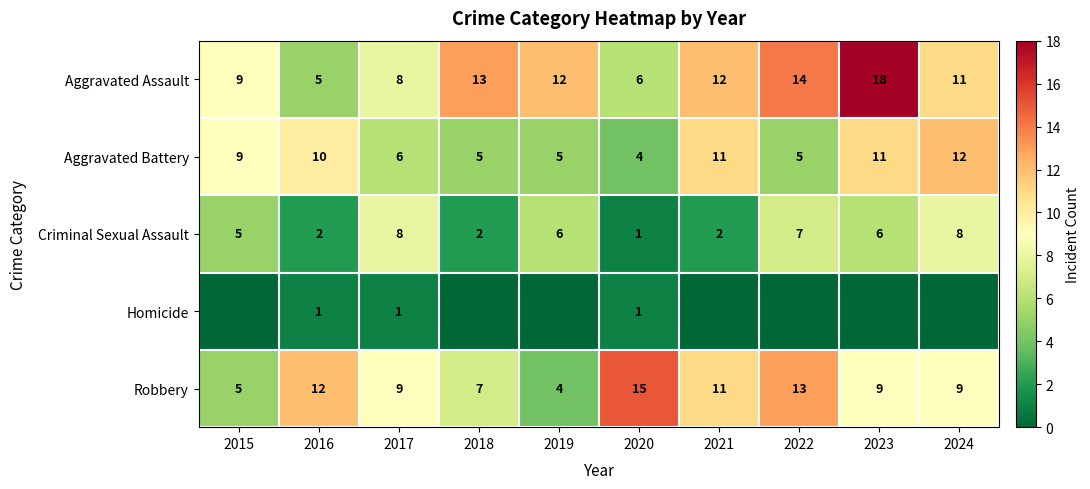

What is the difference between the highest and lowest values at 2016?

11